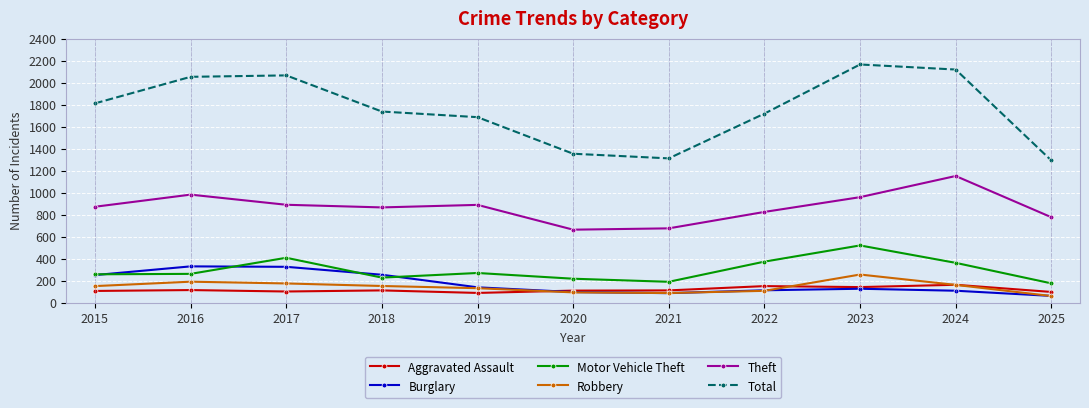

Which series changed the most between 2016 and 2024?

Burglary